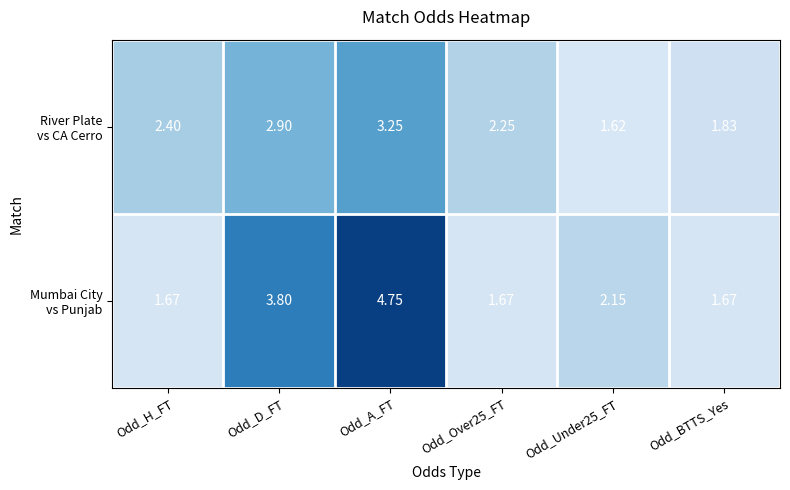

At which category is the sum across all series the highest?

Odd_A_FT